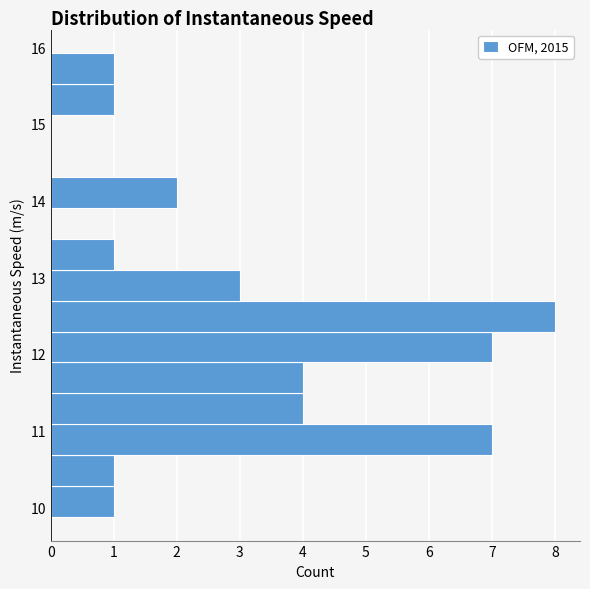

Reading bottom to top, transcribe this chart: for each bar, give the range it covers on the y-axis and its length. Neither the bar edges nor the lengths are printed on the chart, so give them approximately, as read against the axes.

9.9 to 10.3: 1
10.3 to 10.7: 1
10.7 to 11.1: 7
11.1 to 11.5: 4
11.5 to 11.9: 4
11.9 to 12.3: 7
12.3 to 12.7: 8
12.7 to 13.1: 3
13.1 to 13.5: 1
13.5 to 13.9: 0
13.9 to 14.3: 2
14.3 to 14.7: 0
14.7 to 15.1: 0
15.1 to 15.5: 1
15.5 to 15.9: 1